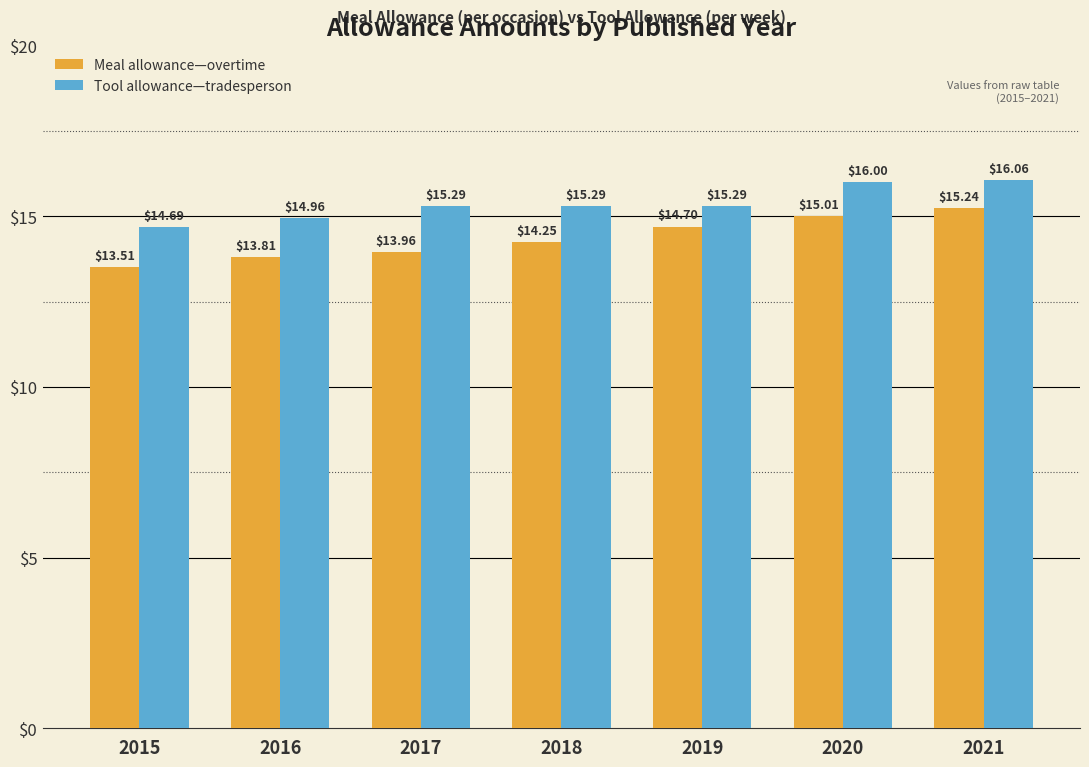

What is the value of the Meal allowance—overtime bar at the 7th from the left?

15.2